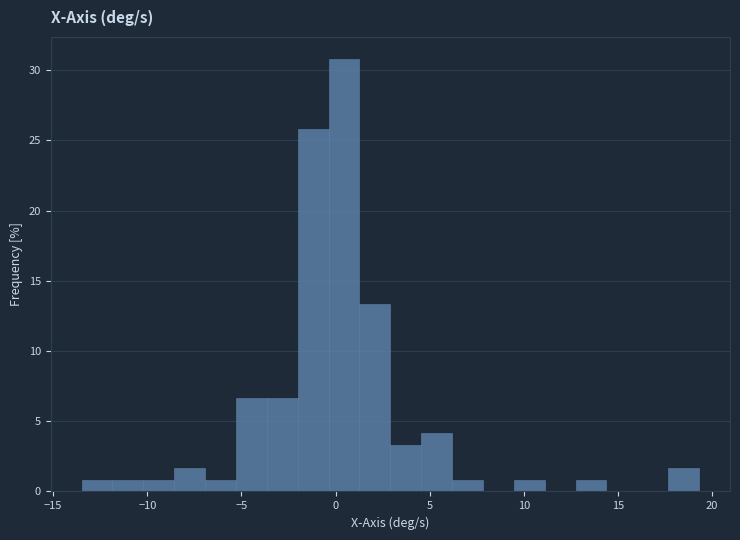

Around what value on the x-axis is the tallest bar? Give the approximate position of its centre, as read against the axis.

0.5